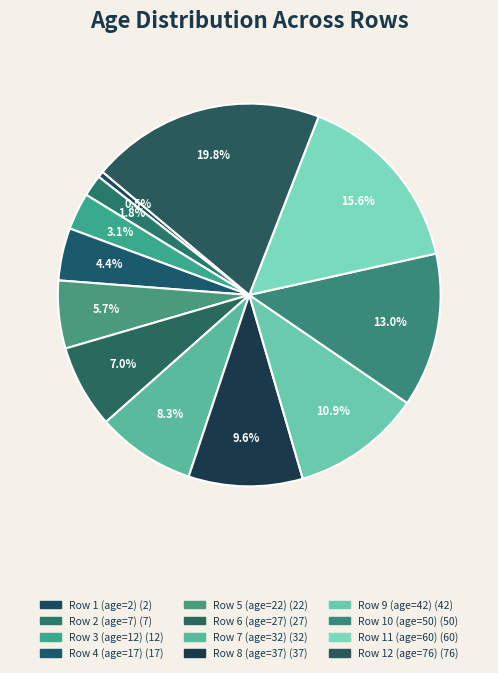

To the nearest percent, what is the combined percentage of Row 5 (age=22) and Row 4 (age=17)?

10%